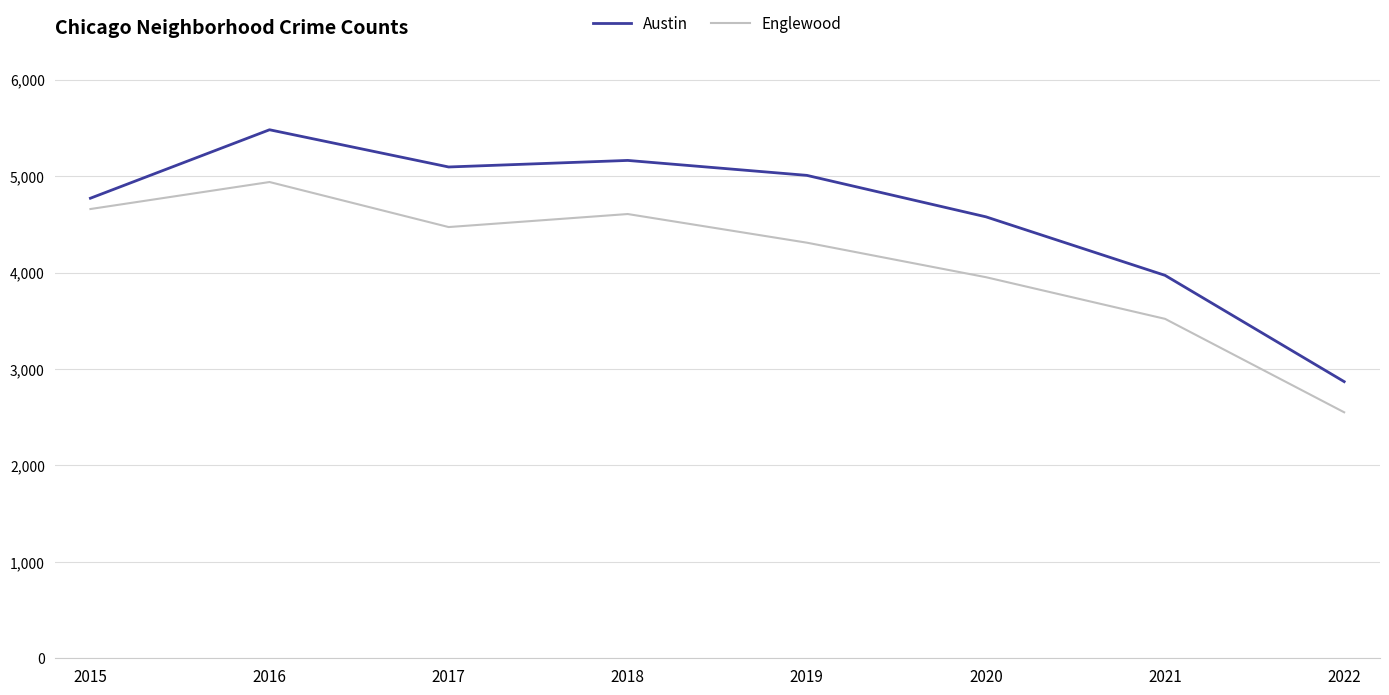

True or false: Austin and Englewood cross at least once.

False